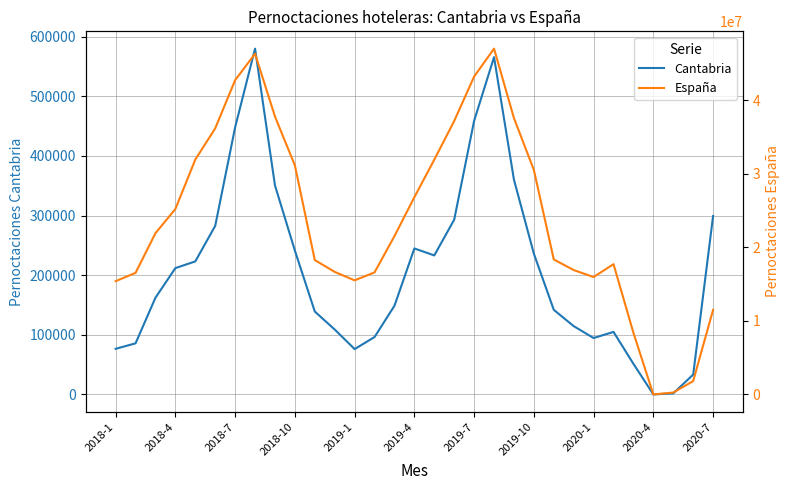

True or false: España and Cantabria cross at least once.

False